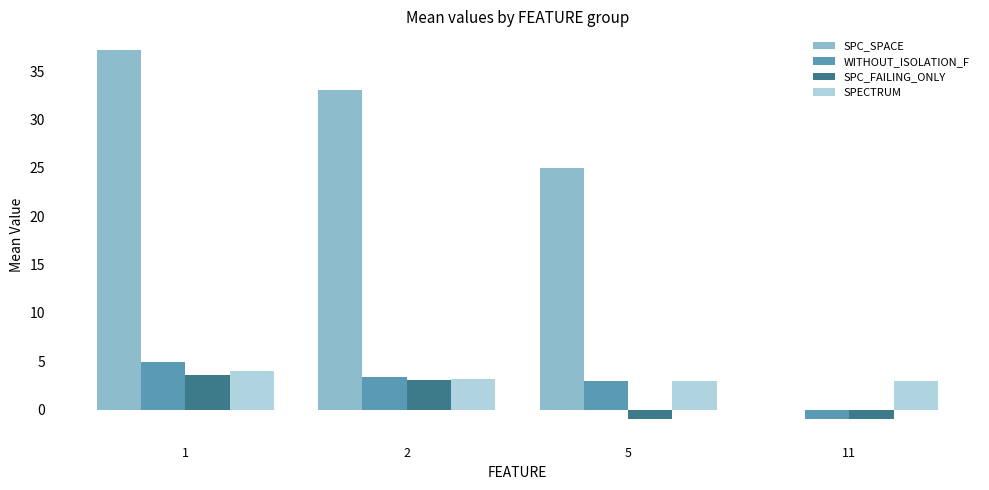

True or false: SPC_SPACE has a value of 25.0 at 5.

True